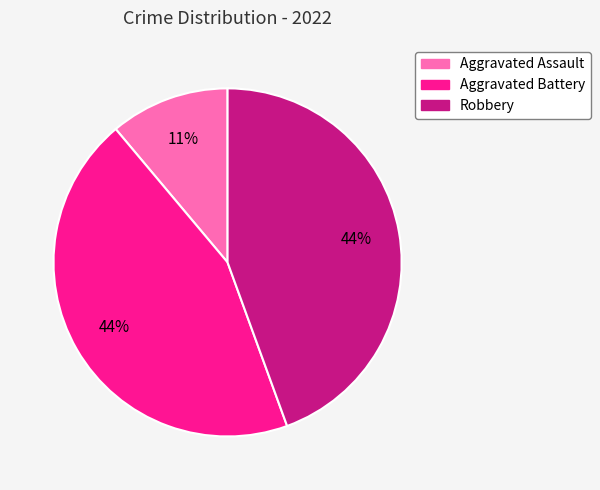

To the nearest percent, what is the difference between the largest and smallest slice percentages?

33%